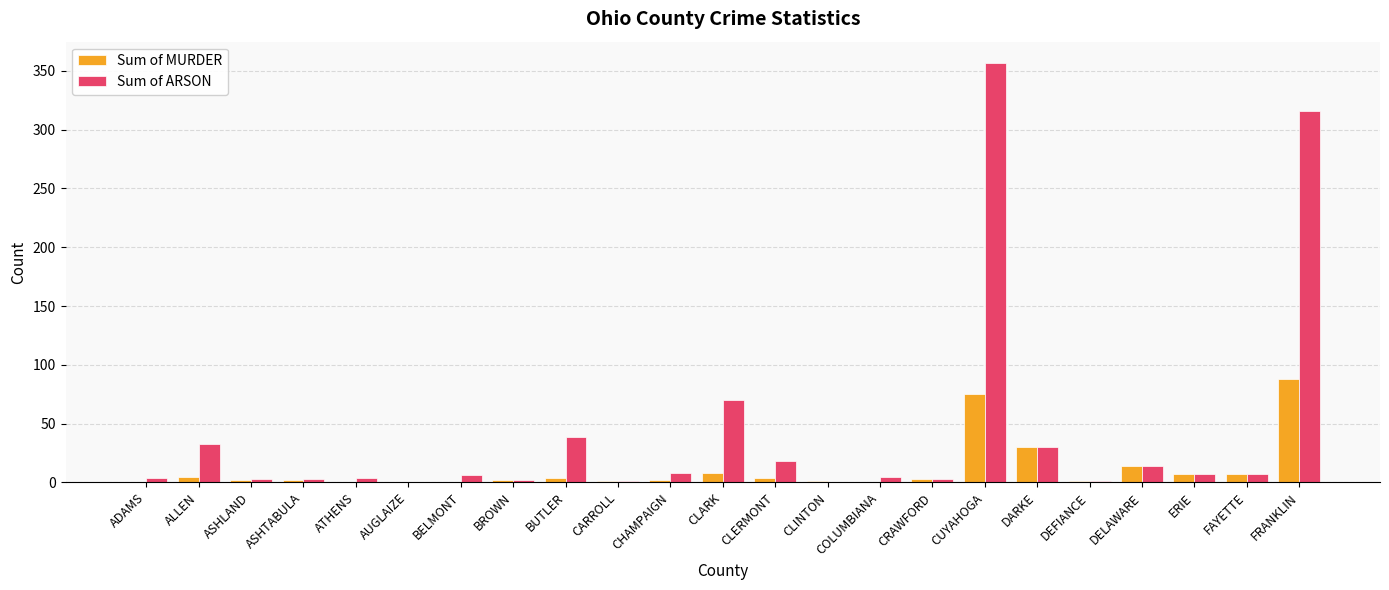

Is it true that Sum of MURDER equals 0 at BELMONT?

True